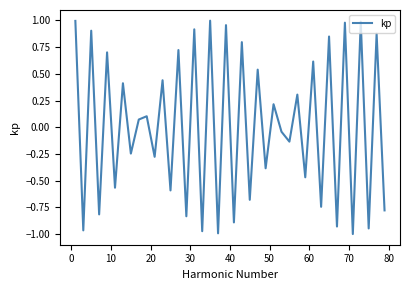

Is this an area chart (filled region under the line)?

No